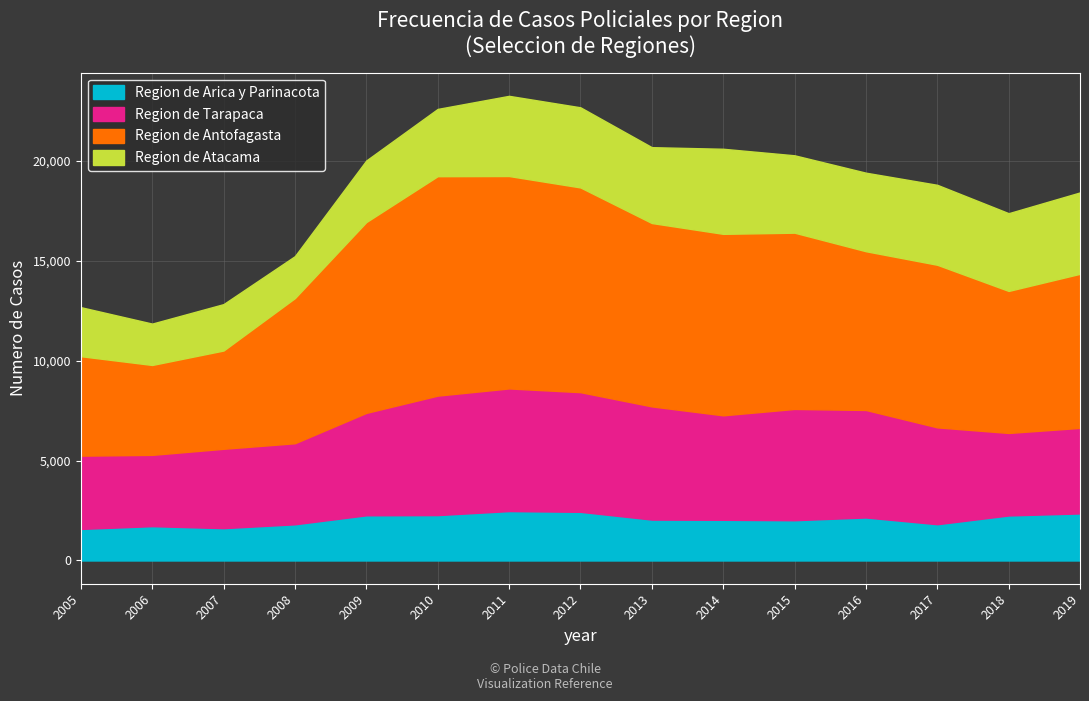

True or false: Region de Antofagasta has a value of 19123 at 2011.

False